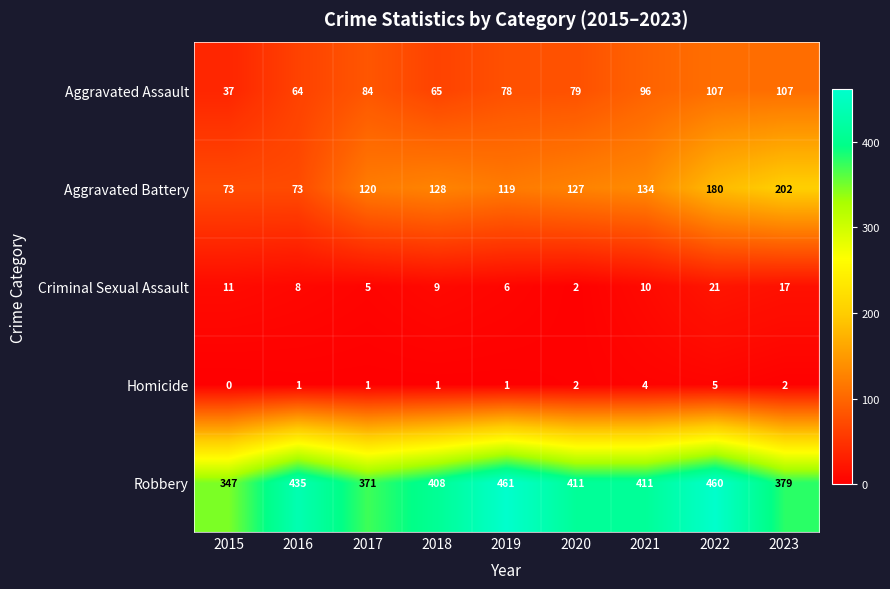

At which category is the sum across all series the highest?

2022